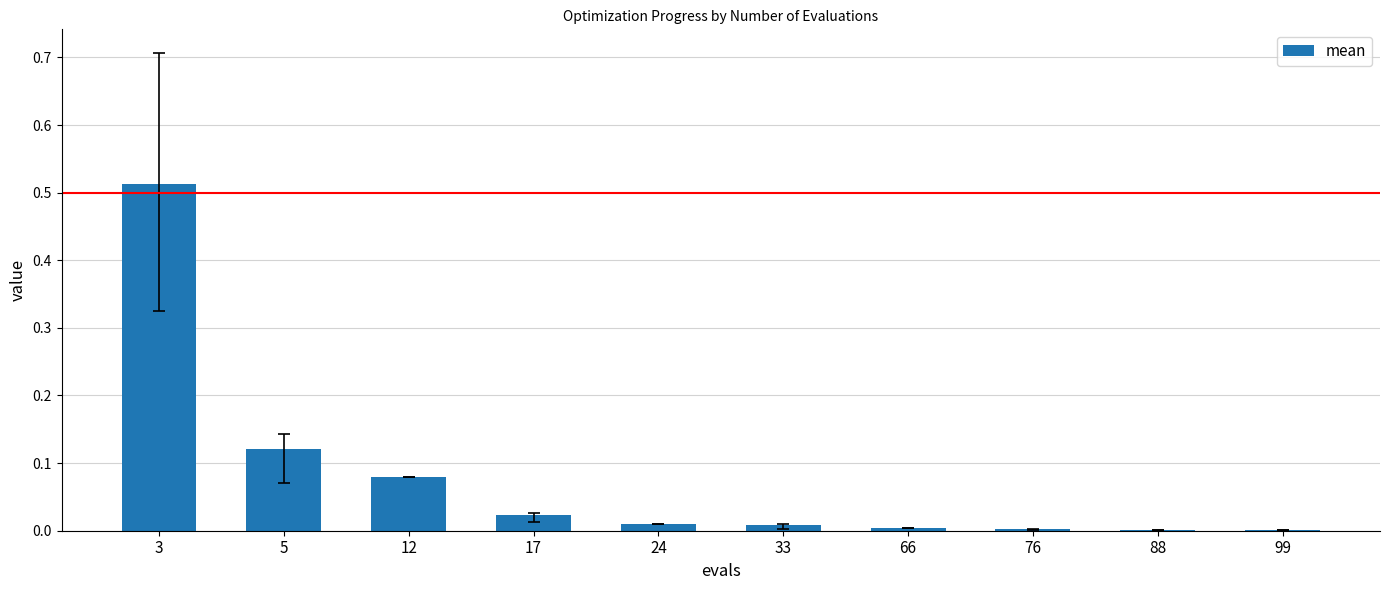

True or false: the data shows 0.0 at 76.

True